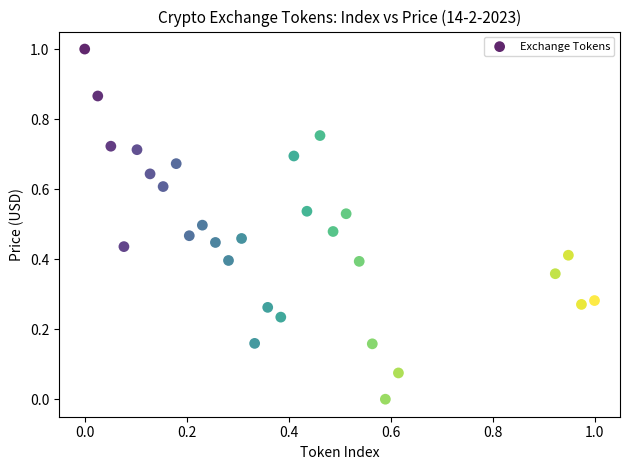

What is the range of Y values (max minus min)?

1.0